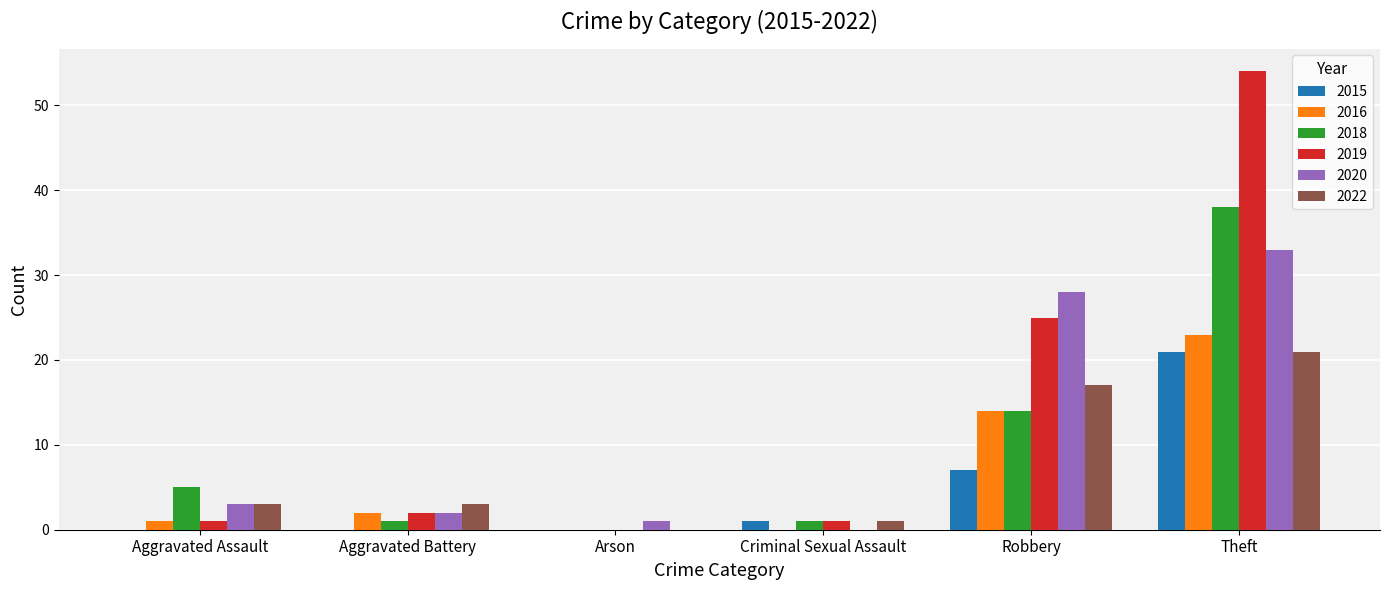

At which category is the sum across all series the highest?

Theft